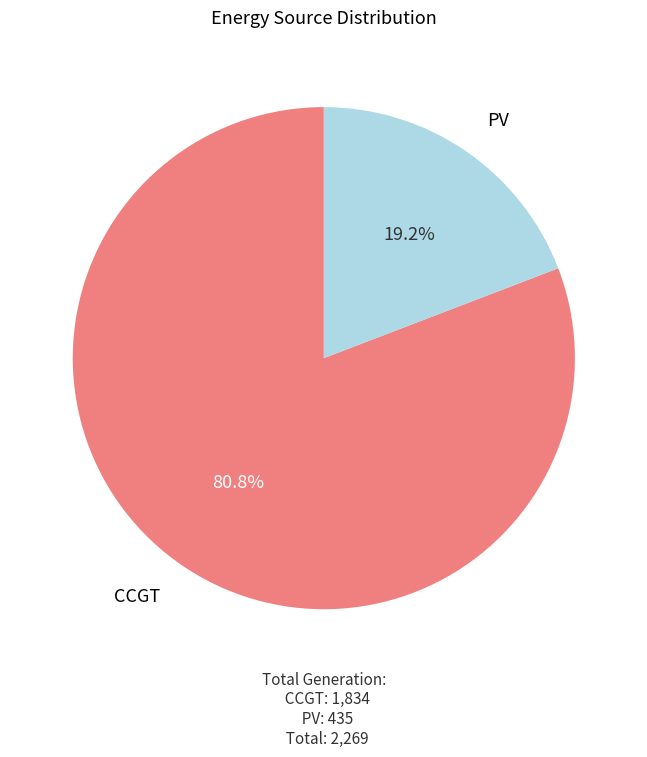

Is there any slice that represents more than half of the pie?

Yes